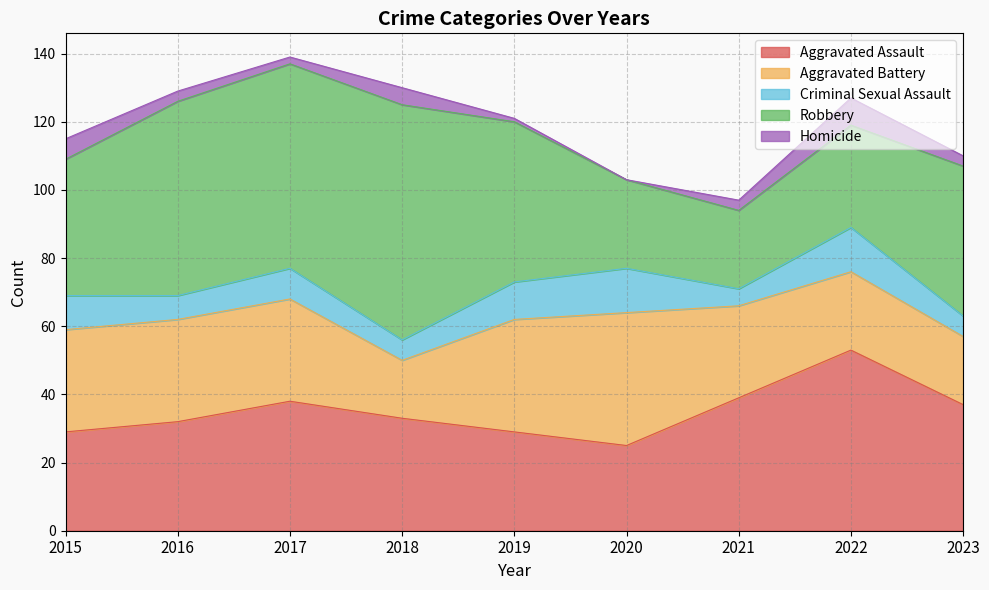

Count the Criminal Sexual Assault values in the range 6 to 11.

6